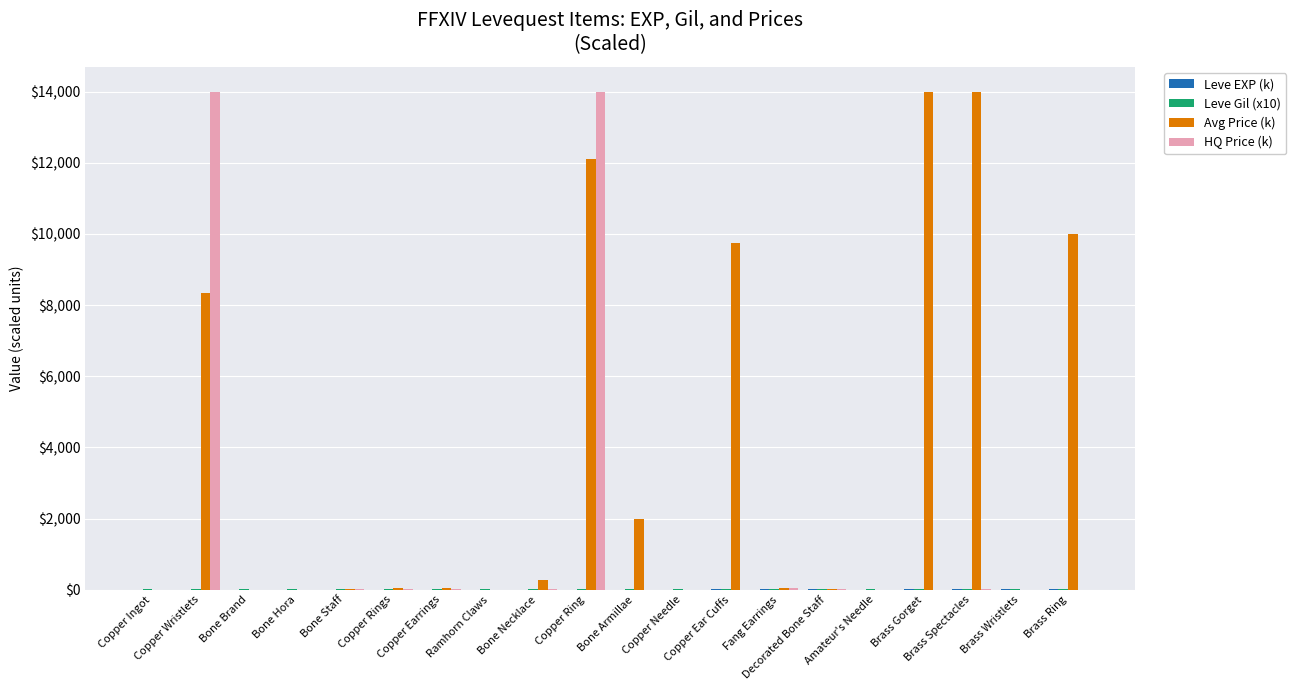

What is the sum of all Avg Price (k) values?

70585.6